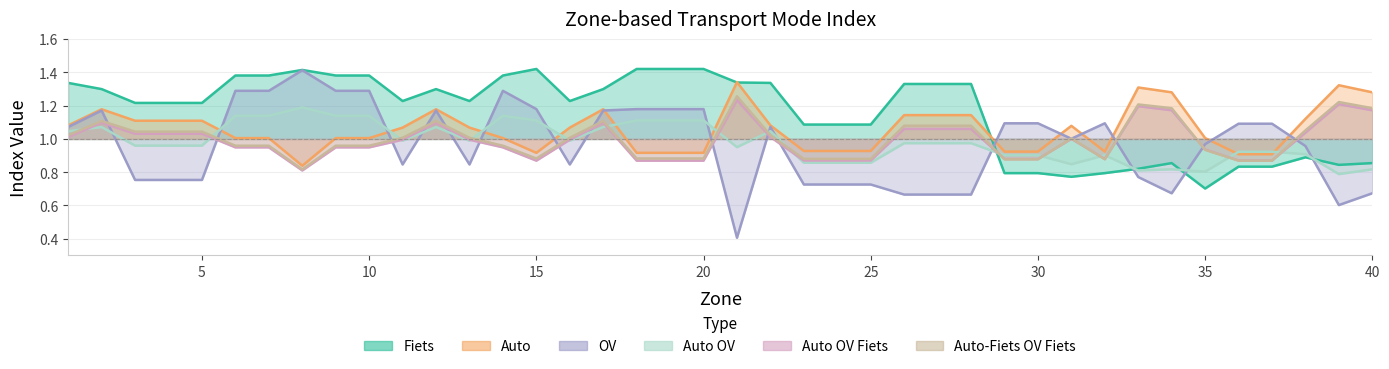

How many interior local peaks does the Auto_OV_Fiets series have?

7